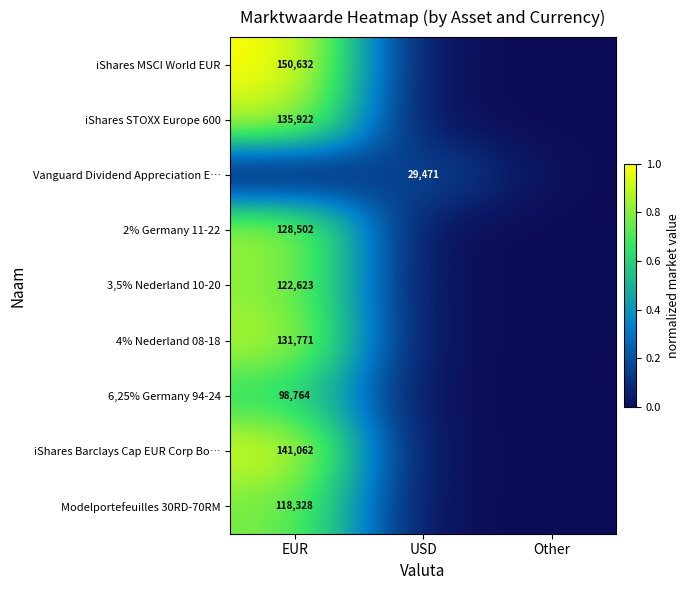

The 2% Germany 11-22 series shows 209399 at EUR. True or false?

False